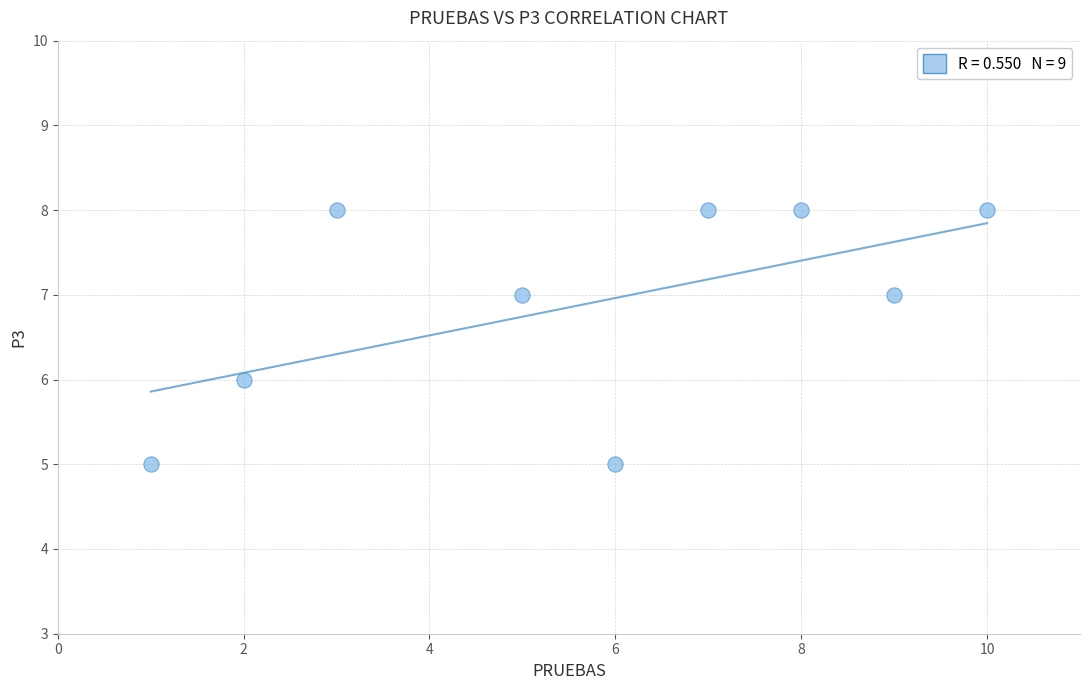

What is the range of X values (max minus min)?

9